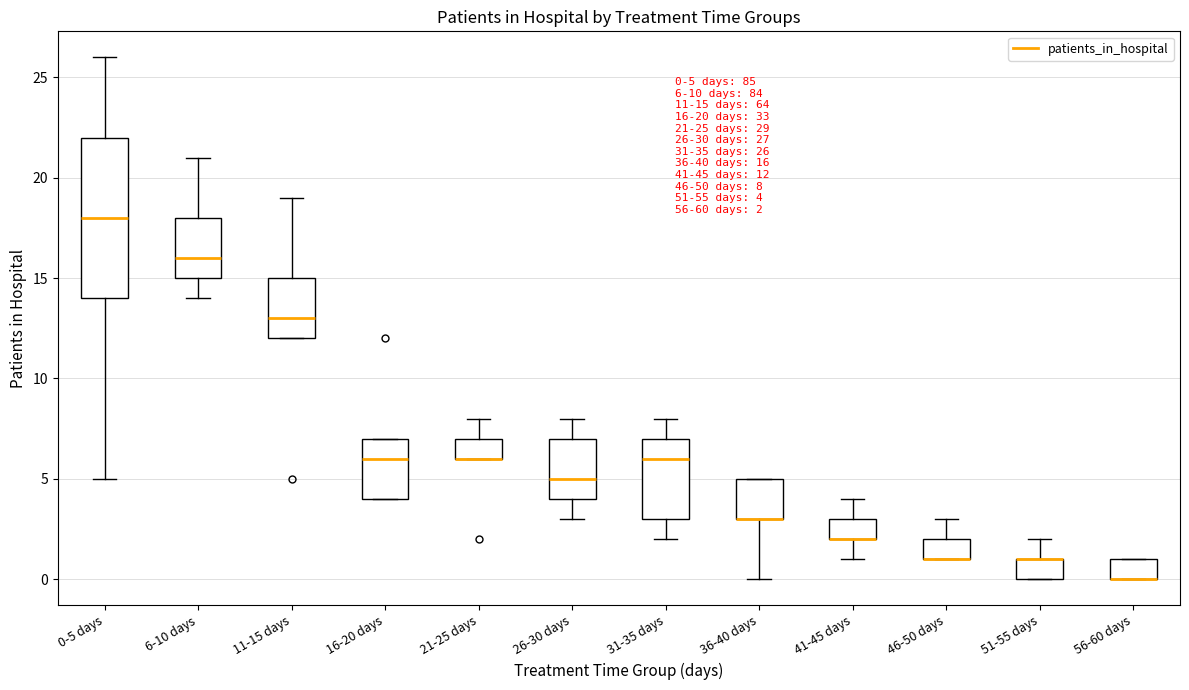

Comparing the boxes themselves (not the whiskers), which one is the tallest?

0-5 days